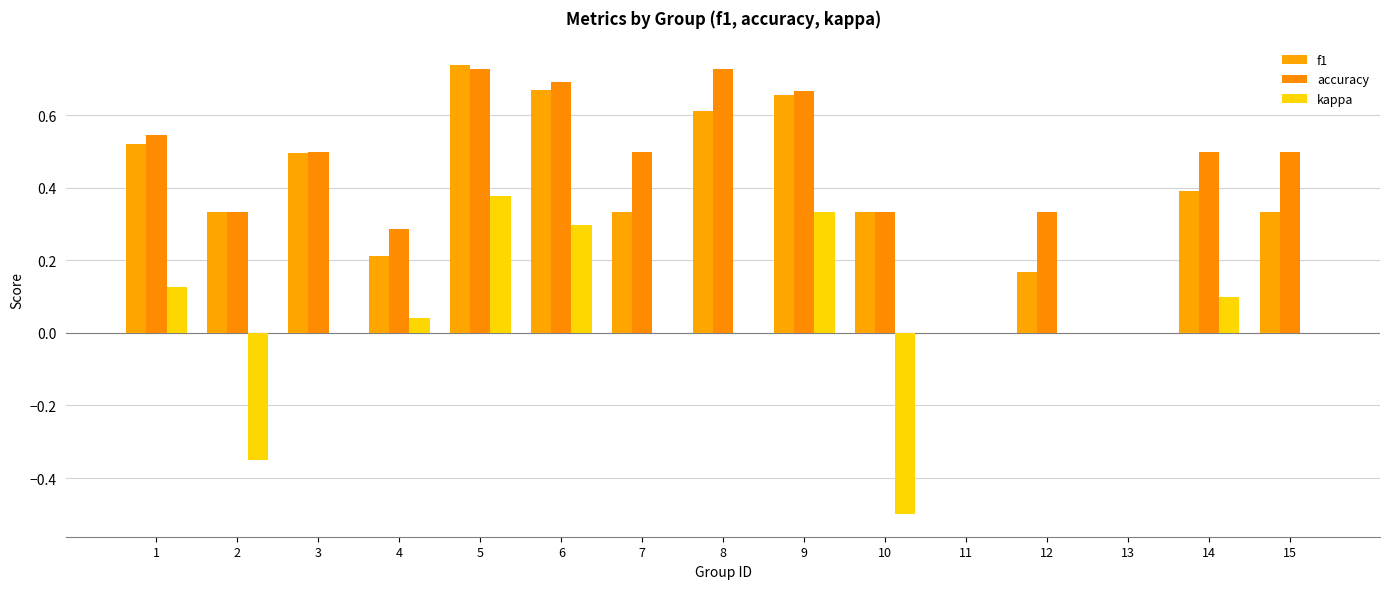

The value of accuracy at 6 is 0.9. True or false?

False